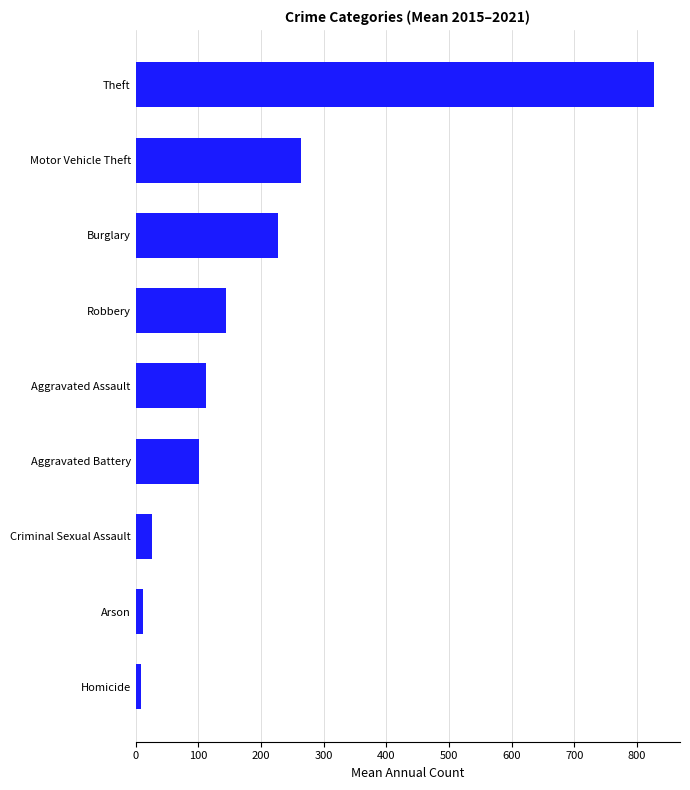

Is it true that the value at Aggravated Assault is 27.1?

False